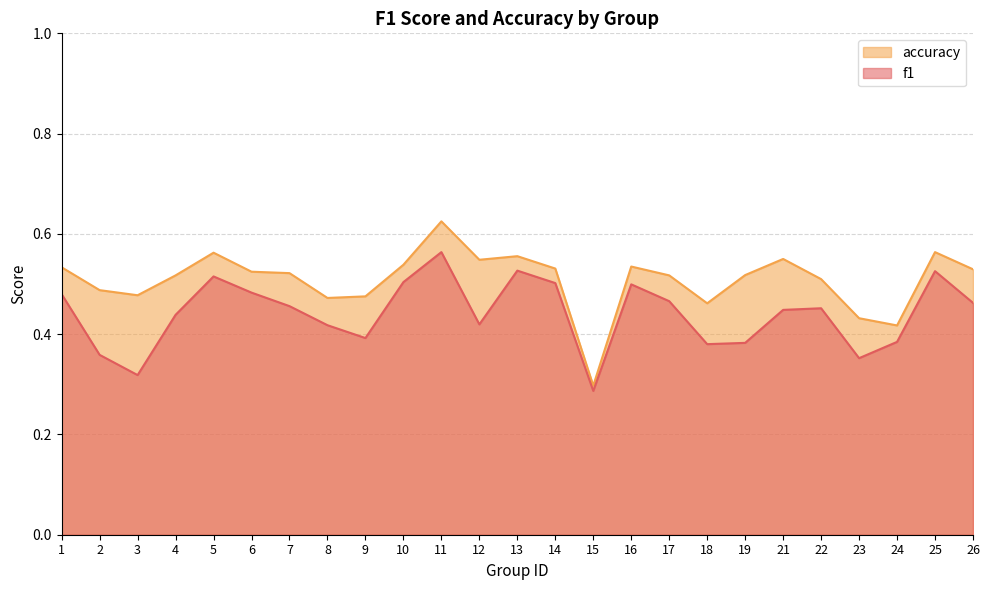

How many lines are shown in the chart?

2